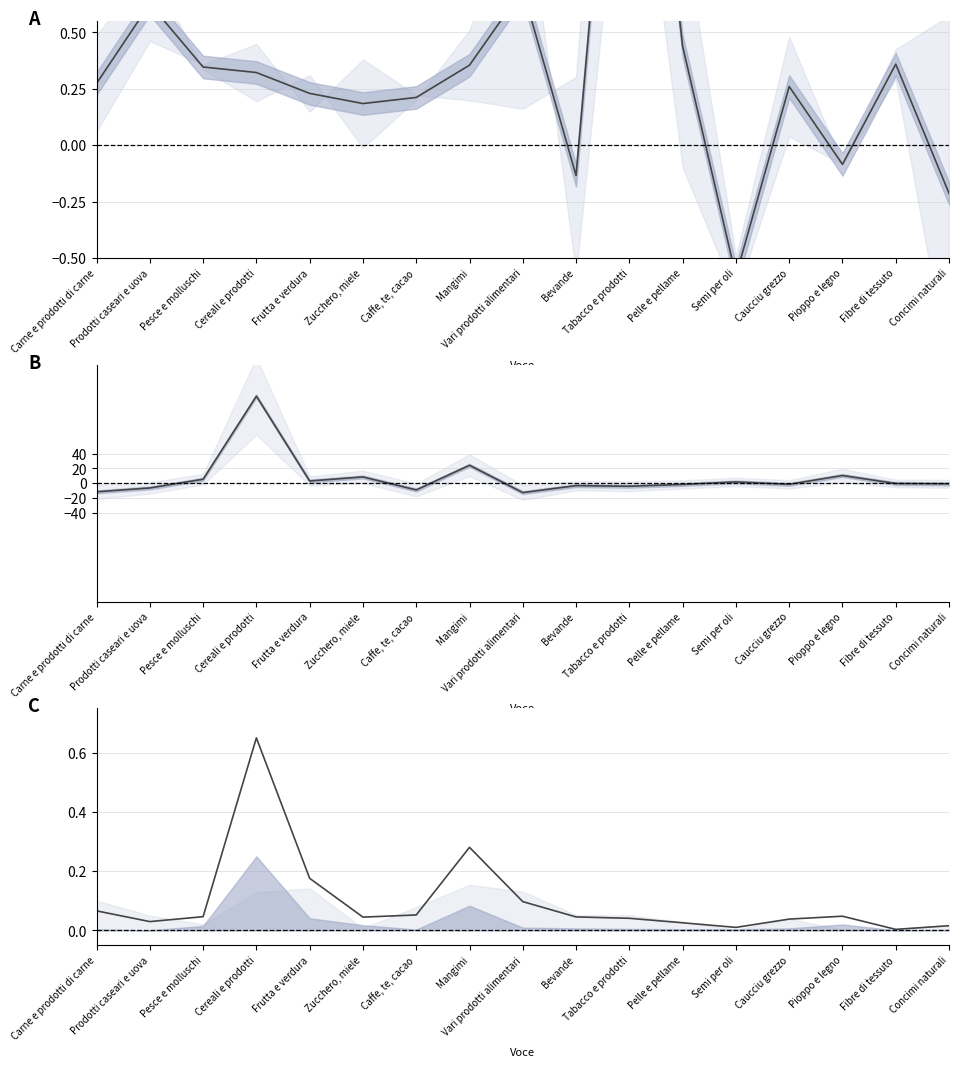

Where do Surplus (k) and Interscambio (norm.) first cross each other?

Prodotti caseari e uova and Pesce e molluschi